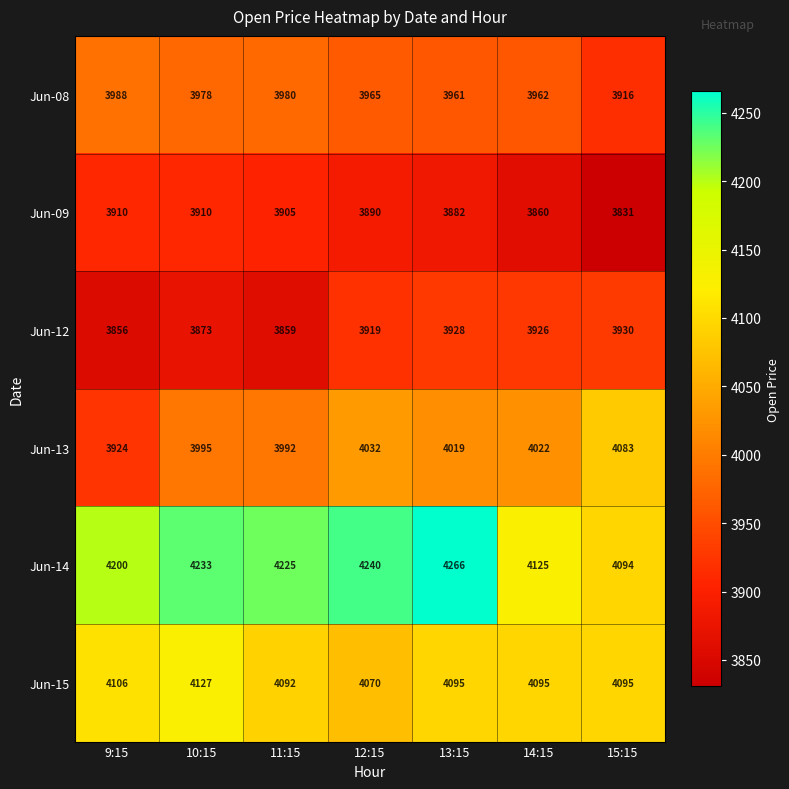

Where is Jun-13 nearest to the value 4003?

10:15